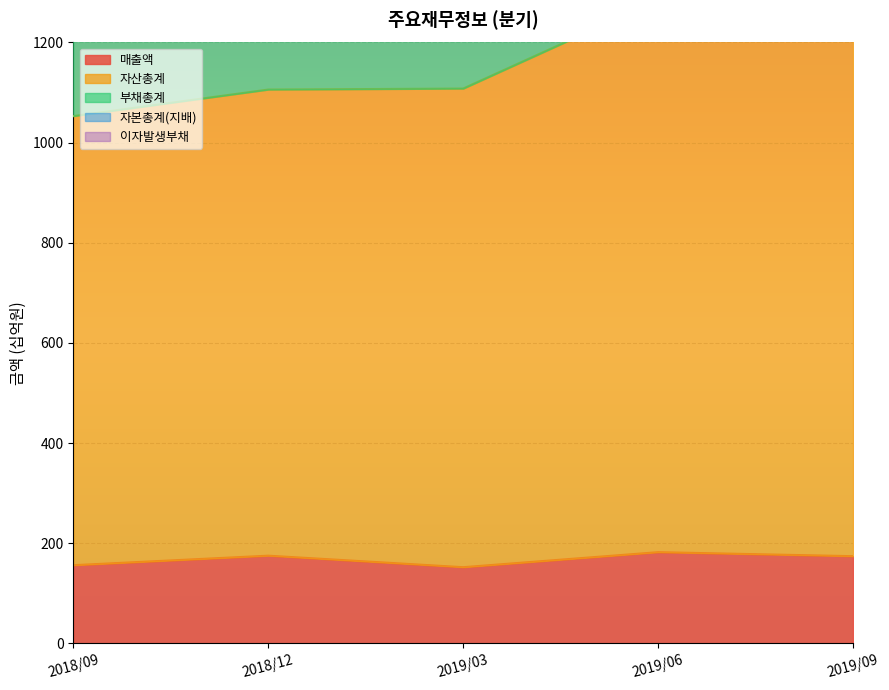

How many interior local peaks does the 부채총계 series have?

1